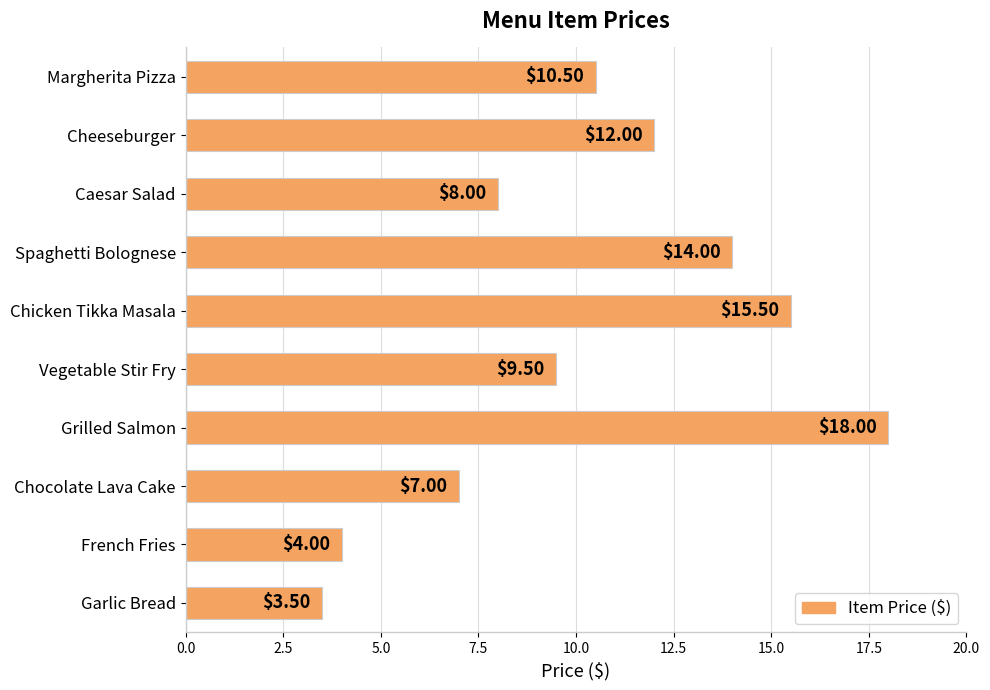

How many distinct data groups are displayed?

1